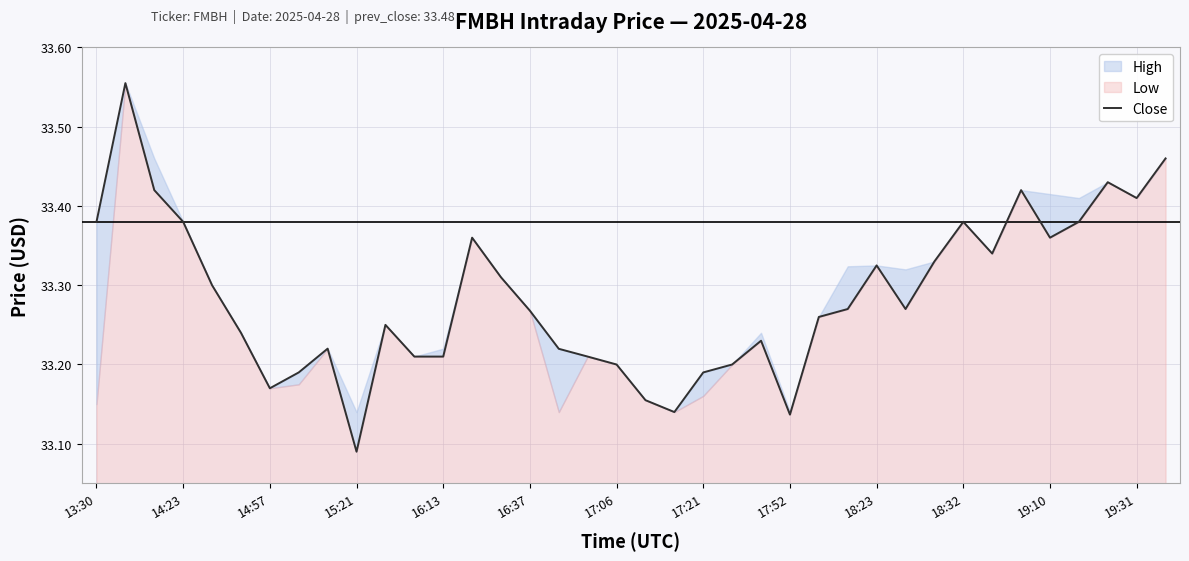

Is it true that the value at 19:31 is 33.4?

True